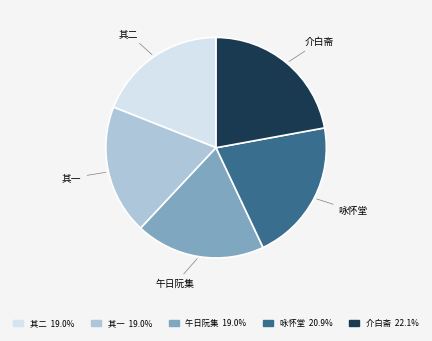

What is the ratio of the value at 咏怀堂 to the value at 其一?

1.1